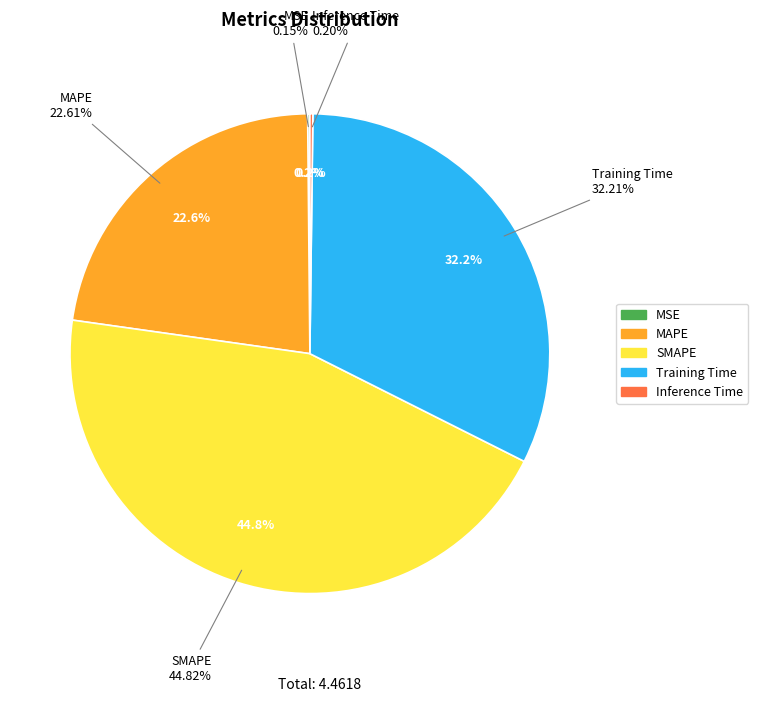

To the nearest percent, what portion does MAPE represent?

23%